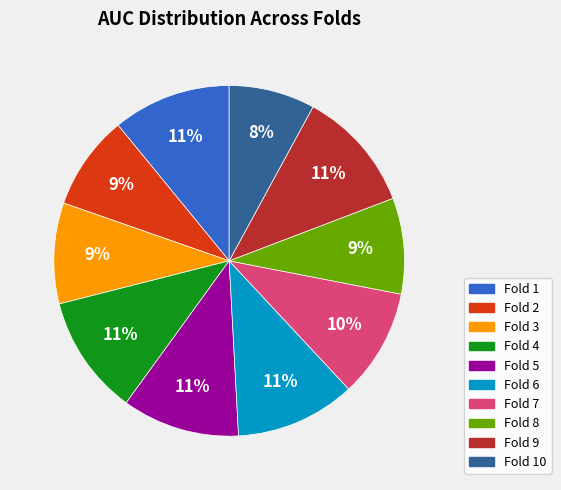

Do Fold 6 and Fold 2 together represent more than half of the pie?

No